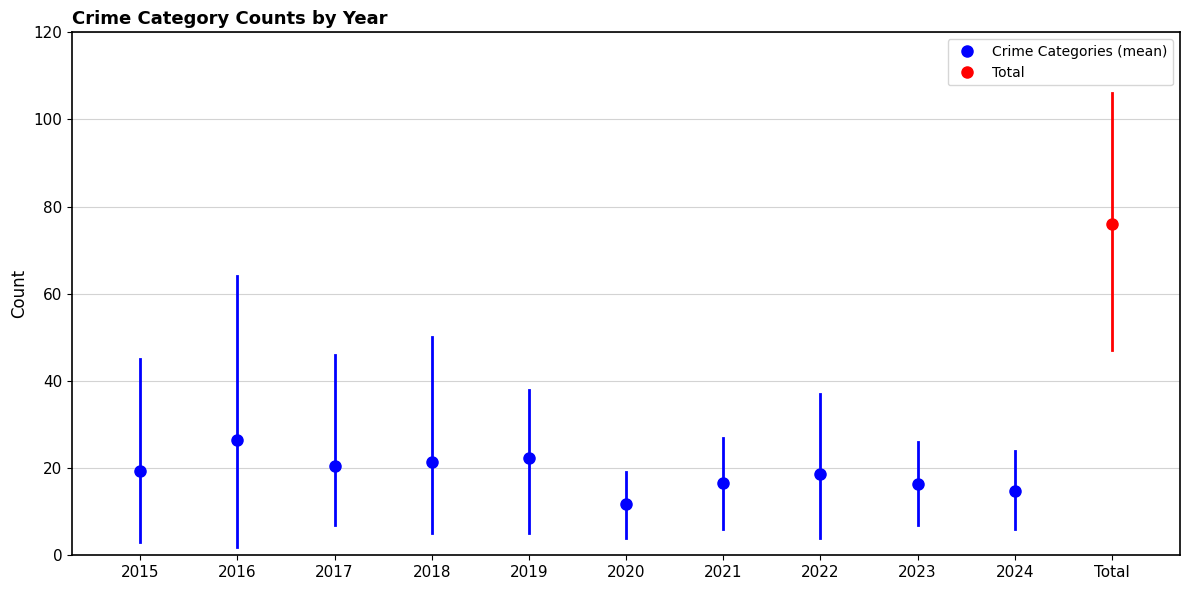

Which has a higher value, 2020 or 2023?

2023